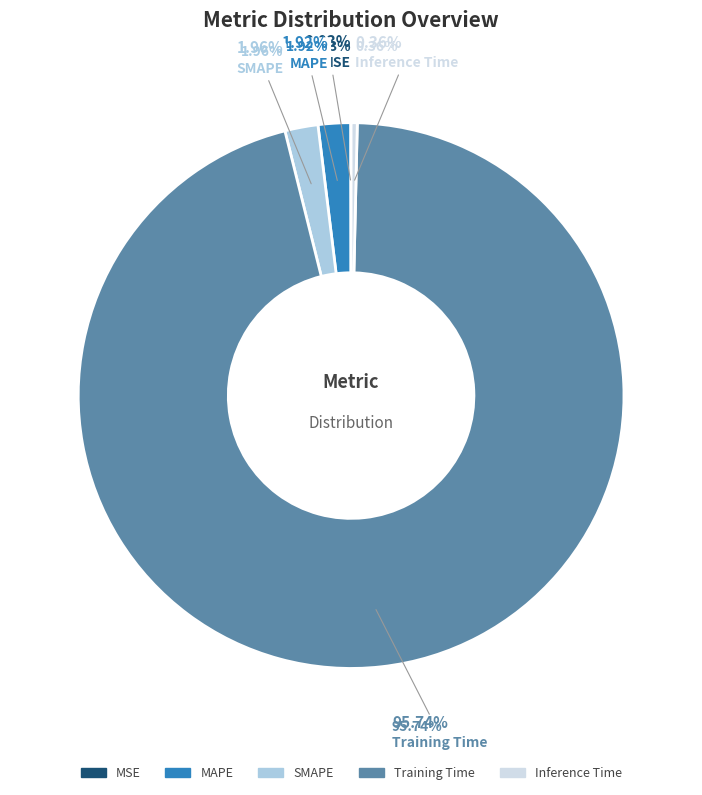

Which slice is the largest?

Training Time